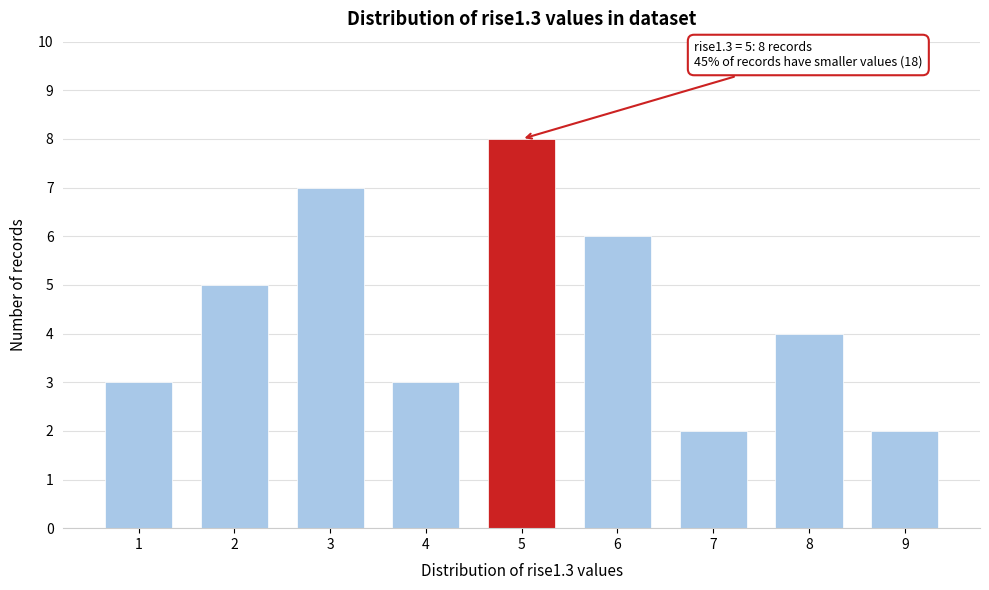

Reading left to right, list all the values displayed in this chart.

3	5	7	3	8	6	2	4	2